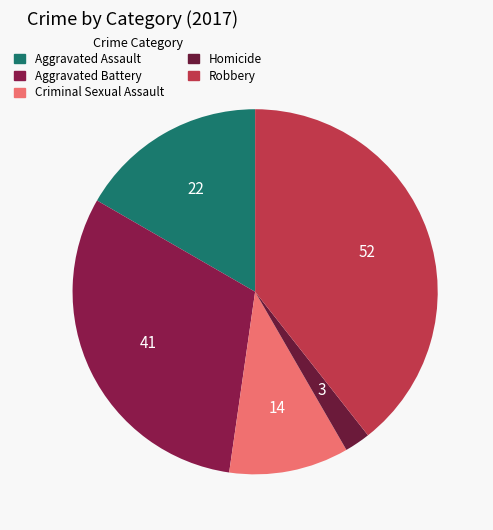

Combined, what portion of the pie is Criminal Sexual Assault and Robbery?

50.0%